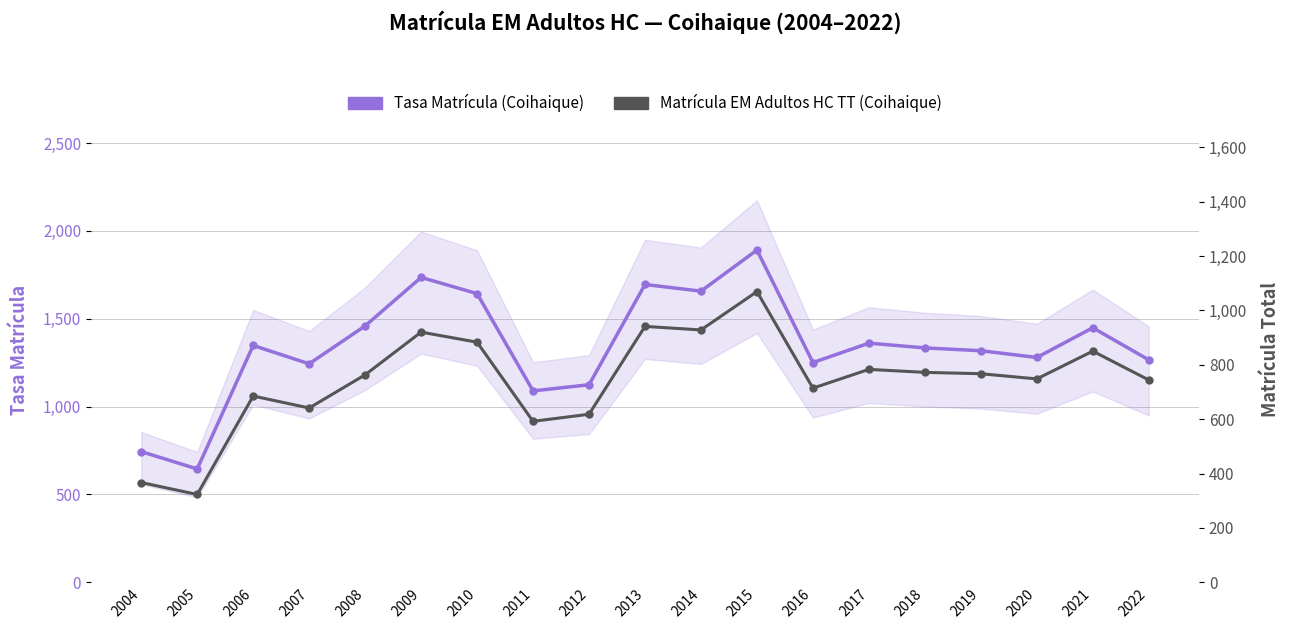

Where is the first local maximum for Tasa Matrícula (Coihaique)?

2006